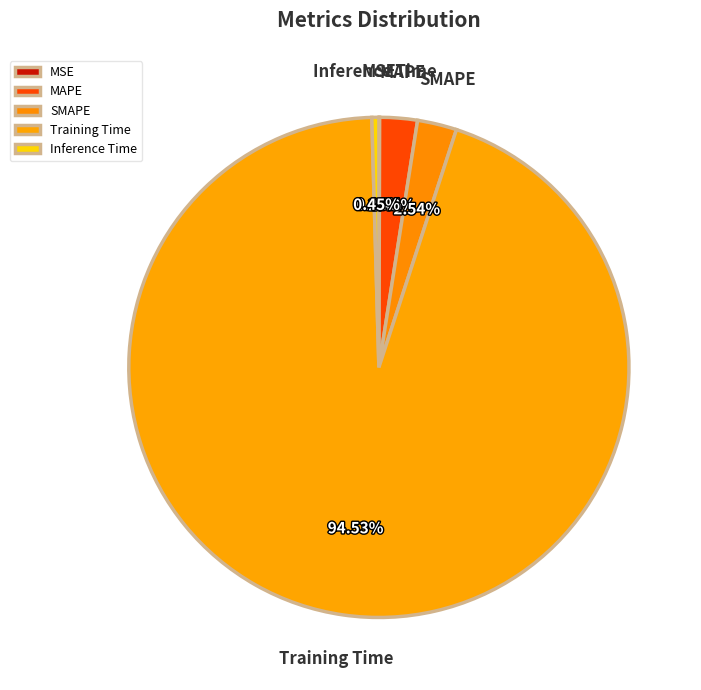

Which category has the biggest portion of the pie?

Training Time